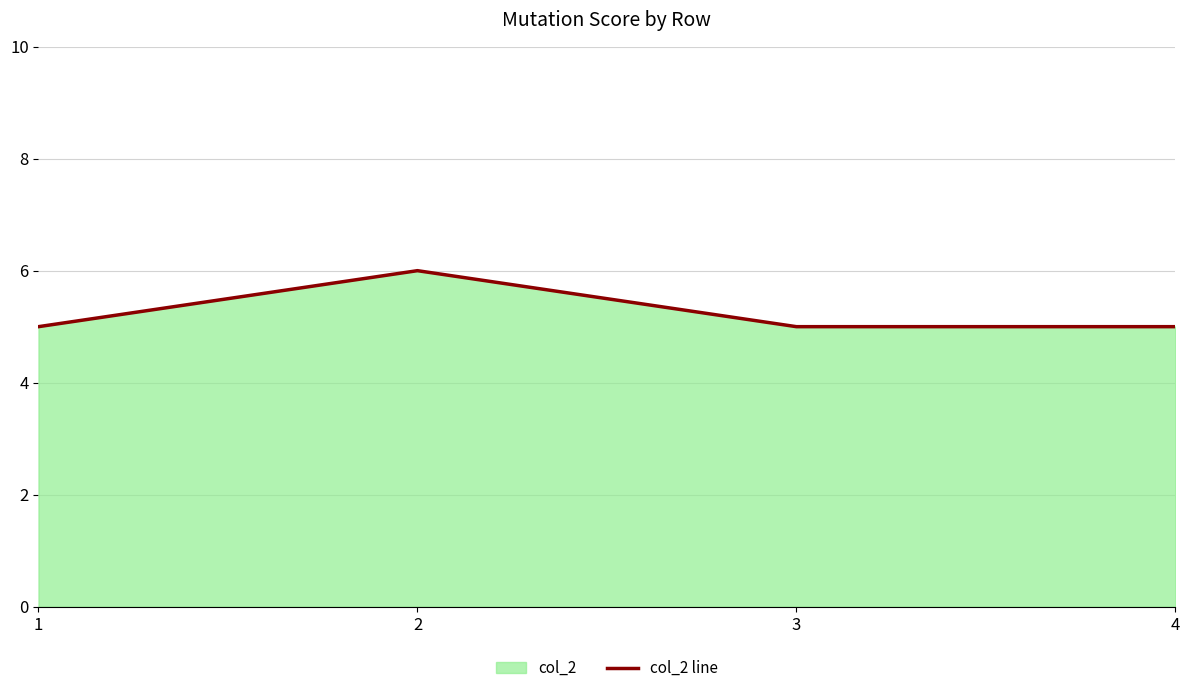

True or false: the data shows 7 at 3.

False